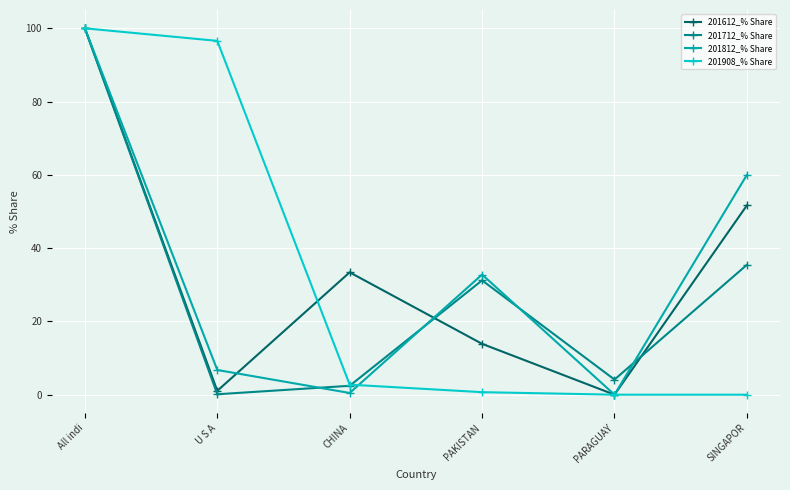

What is the greatest value displayed?

100.0